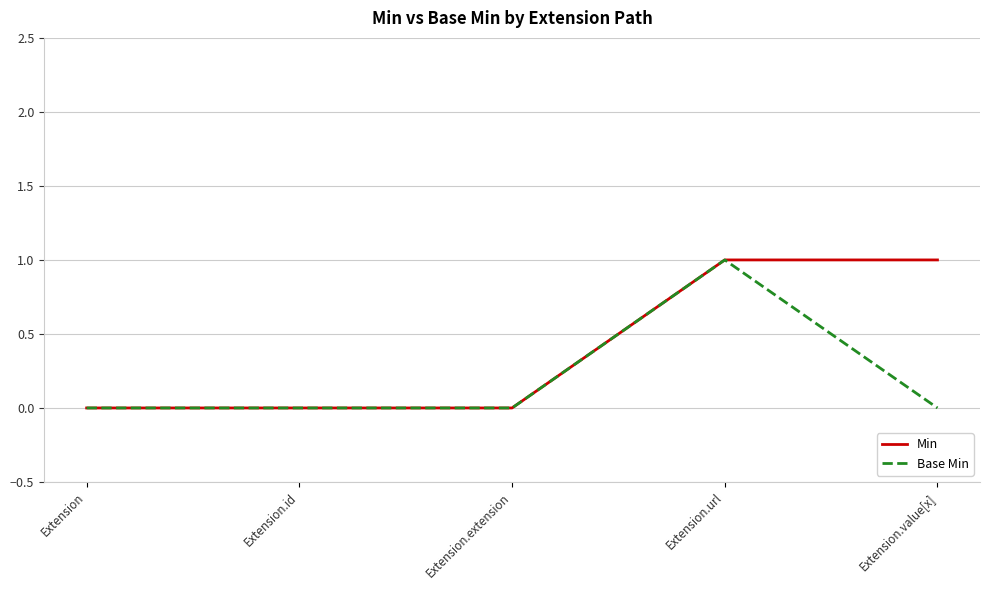

Is this an area chart (filled region under the line)?

No